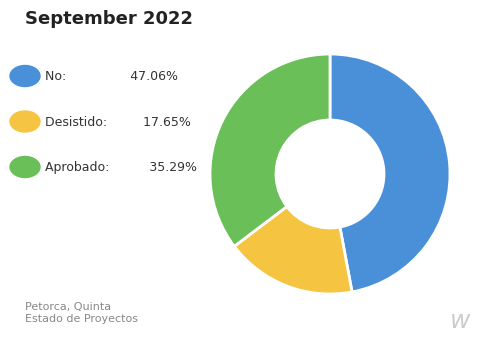

Is there any slice that represents more than half of the pie?

No